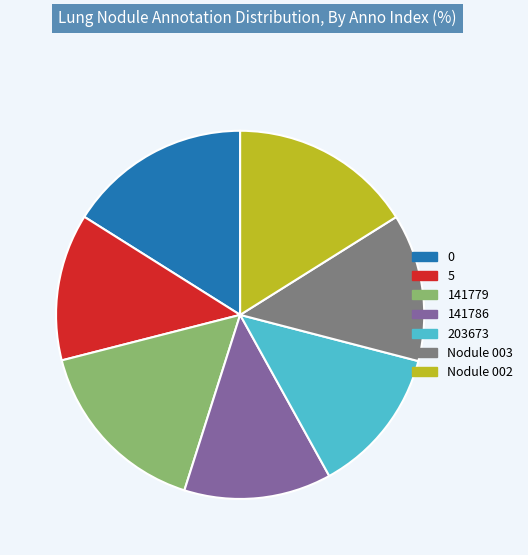

The Nodule 002 slice represents 16% of the pie. True or false?

True